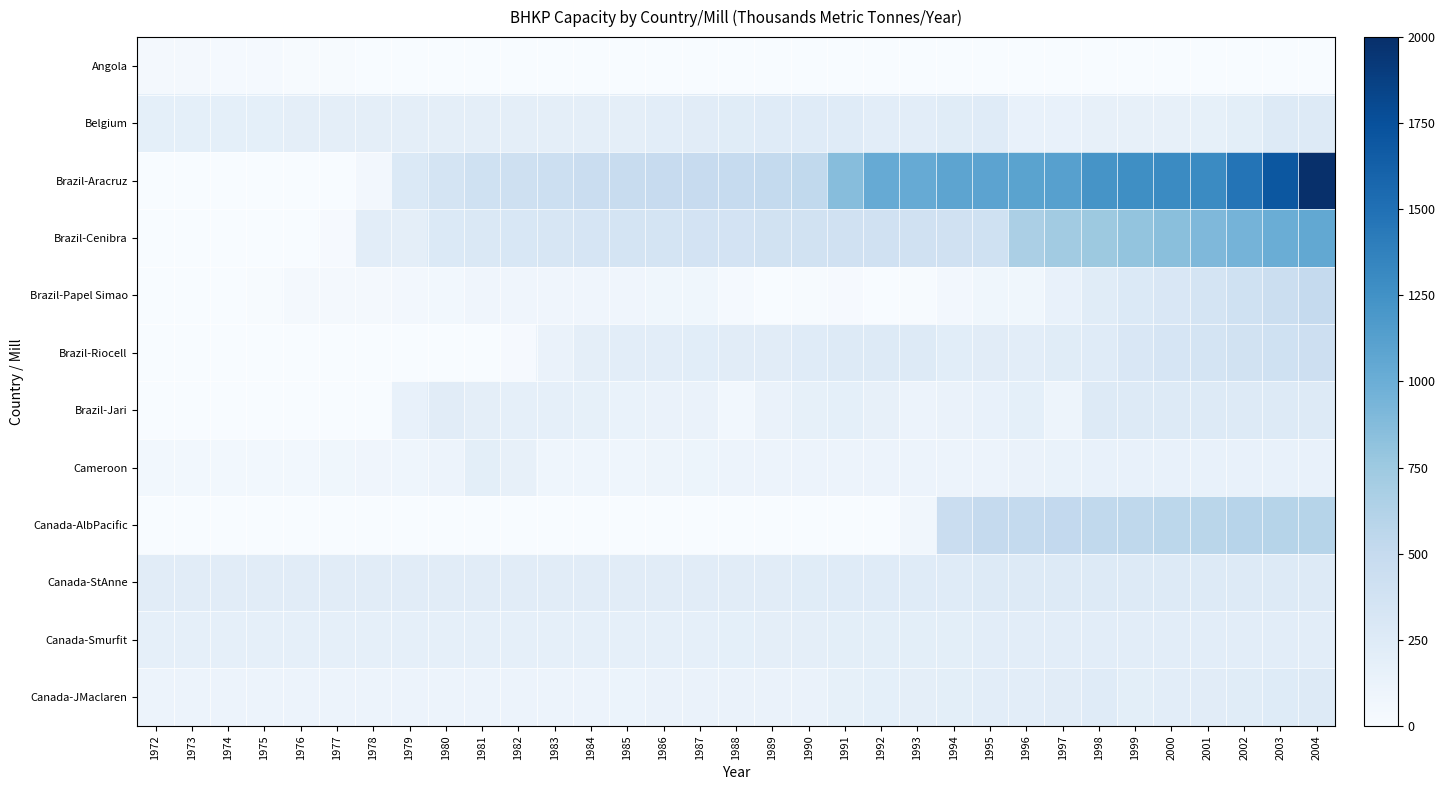

Reading right to left, extract all data points from this chart.

Angola: 2004=5	2003=5	2002=5	2001=5	2000=5	1999=5	1998=5	1997=5	1996=5	1995=5	1994=5	1993=5	1992=5	1991=5	1990=5	1989=0	1988=0	1987=0	1986=0	1985=0	1984=0	1983=0	1982=0	1981=0	1980=0	1979=0	1978=5	1977=10	1976=15	1975=25	1974=30	1973=35	1972=35
Belgium: 2004=250	2003=250	2002=200	2001=170	2000=160	1999=160	1998=160	1997=155	1996=150	1995=240	1994=230	1993=210	1992=210	1991=240	1990=240	1989=240	1988=230	1987=220	1986=205	1985=195	1984=190	1983=190	1982=190	1981=190	1980=190	1979=190	1978=190	1977=190	1976=190	1975=185	1974=185	1973=180	1972=180
Brazil-Aracruz: 2004=2000	2003=1700	2002=1475	2001=1300	2000=1300	1999=1270	1998=1220	1997=1120	1996=1100	1995=1090	1994=1080	1993=1030	1992=1030	1991=865	1990=525	1989=515	1988=495	1987=490	1986=485	1985=480	1984=460	1983=435	1982=420	1981=400	1980=355	1979=275	1978=50	1977=0	1976=0	1975=0	1974=0	1973=0	1972=0
Brazil-Cenibra: 2004=1050	2003=1000	2002=950	2001=900	2000=850	1999=800	1998=750	1997=720	1996=665	1995=400	1994=395	1993=395	1992=395	1991=395	1990=385	1989=375	1988=365	1987=360	1986=355	1985=345	1984=330	1983=320	1982=310	1981=290	1980=275	1979=190	1978=210	1977=20	1976=0	1975=0	1974=0	1973=0	1972=0
Brazil-Papel Simao: 2004=500	2003=450	2002=400	2001=350	2000=300	1999=275	1998=230	1997=150	1996=75	1995=75	1994=50	1993=15	1992=5	1991=20	1990=10	1989=0	1988=25	1987=75	1986=75	1985=80	1984=80	1983=80	1982=80	1981=80	1980=60	1979=50	1978=45	1977=45	1976=40	1975=15	1974=5	1973=5	1972=5
Brazil-Riocell: 2004=425	2003=400	2002=380	2001=350	2000=330	1999=300	1998=240	1997=230	1996=210	1995=225	1994=215	1993=250	1992=260	1991=260	1990=240	1989=225	1988=220	1987=215	1986=205	1985=210	1984=190	1983=125	1982=20	1981=0	1980=0	1979=0	1978=0	1977=0	1976=0	1975=0	1974=0	1973=0	1972=0
Brazil-Jari: 2004=260	2003=260	2002=260	2001=260	2000=260	1999=260	1998=250	1997=100	1996=180	1995=155	1994=130	1993=115	1992=160	1991=180	1990=165	1989=130	1988=60	1987=130	1986=130	1985=140	1984=170	1983=175	1982=175	1981=190	1980=220	1979=150	1978=0	1977=0	1976=0	1975=0	1974=0	1973=0	1972=0
Cameroon: 2004=155	2003=155	2002=155	2001=155	2000=155	1999=155	1998=150	1997=140	1996=125	1995=110	1994=110	1993=110	1992=110	1991=110	1990=110	1989=110	1988=110	1987=105	1986=95	1985=90	1984=90	1983=90	1982=160	1981=200	1980=115	1979=90	1978=85	1977=75	1976=55	1975=55	1974=55	1973=55	1972=55
Canada-AlbPacific: 2004=600	2003=600	2002=590	2001=575	2000=560	1999=540	1998=530	1997=520	1996=515	1995=505	1994=460	1993=70	1992=0	1991=0	1990=0	1989=0	1988=0	1987=0	1986=0	1985=0	1984=0	1983=0	1982=0	1981=0	1980=0	1979=0	1978=0	1977=0	1976=0	1975=0	1974=0	1973=0	1972=0
Canada-StAnne: 2004=250	2003=250	2002=250	2001=250	2000=250	1999=250	1998=250	1997=250	1996=250	1995=250	1994=240	1993=240	1992=240	1991=240	1990=230	1989=220	1988=220	1987=220	1986=220	1985=220	1984=220	1983=220	1982=220	1981=220	1980=220	1979=220	1978=220	1977=220	1976=220	1975=220	1974=220	1973=220	1972=220
Canada-Smurfit: 2004=210	2003=210	2002=210	2001=210	2000=210	1999=210	1998=210	1997=210	1996=210	1995=205	1994=200	1993=200	1992=200	1991=200	1990=195	1989=190	1988=180	1987=175	1986=175	1985=175	1984=175	1983=175	1982=175	1981=175	1980=175	1979=175	1978=175	1977=175	1976=175	1975=175	1974=175	1973=175	1972=175
Canada-JMaclaren: 2004=250	2003=245	2002=230	2001=220	2000=210	1999=200	1998=235	1997=225	1996=210	1995=205	1994=200	1993=190	1992=180	1991=165	1990=130	1989=130	1988=130	1987=130	1986=125	1985=120	1984=115	1983=115	1982=115	1981=115	1980=115	1979=115	1978=115	1977=115	1976=115	1975=115	1974=115	1973=115	1972=115